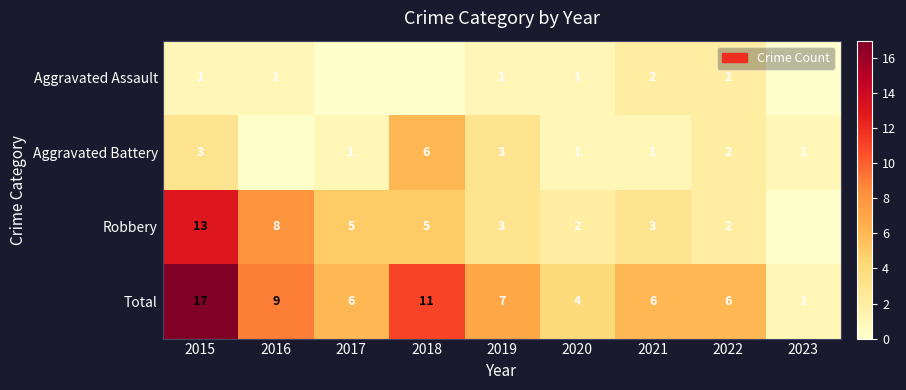

What is the sum of the Robbery values at 2022 and 2015?

15